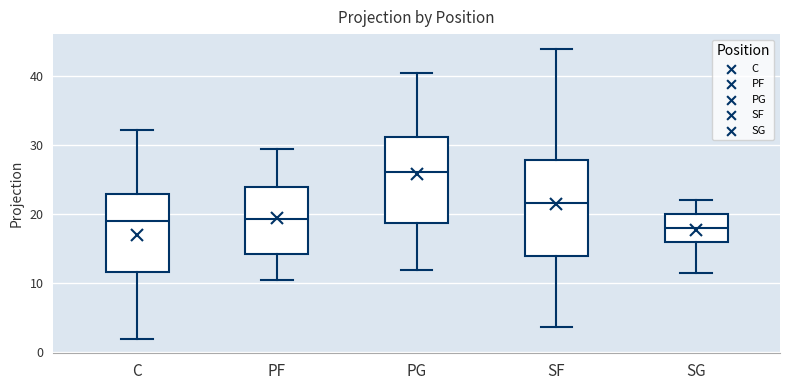

Reading left to right, read every box against the y-axis: the position of its median line, the range the box covers, and the ends of its whiskers. The values are not printed on the chart, so give them approximately, as read against the axis.

C: median 19, box 12 to 23, whiskers 2 to 32
PF: median 19, box 14 to 24, whiskers 10 to 29
PG: median 26, box 19 to 31, whiskers 12 to 41
SF: median 22, box 14 to 28, whiskers 4 to 44
SG: median 18, box 16 to 20, whiskers 11 to 22